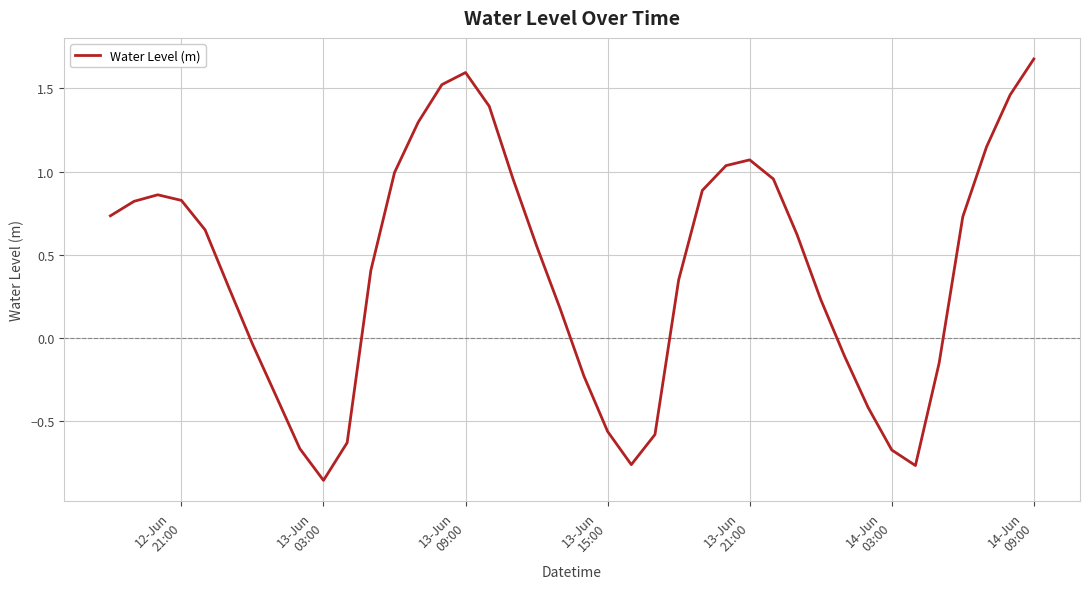

What is the difference between the maximum and minimum values?

2.5